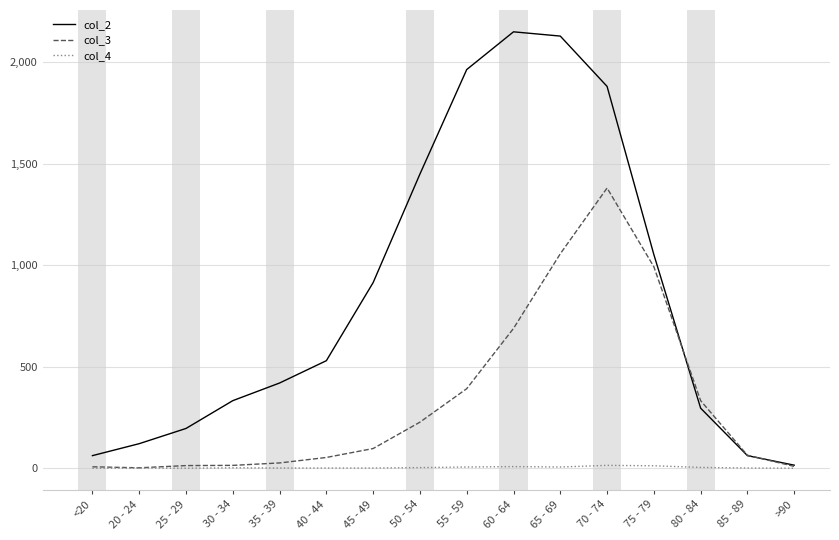

Which series has the largest total across all categories?

col_2